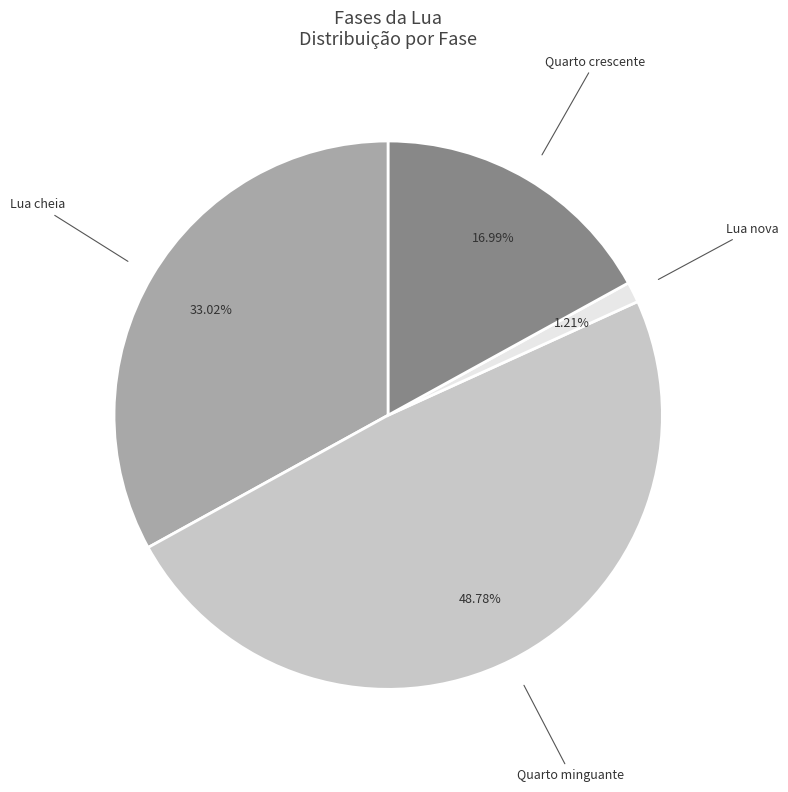

To the nearest percent, what is the difference between the Lua cheia and Quarto minguante slice percentages?

15%